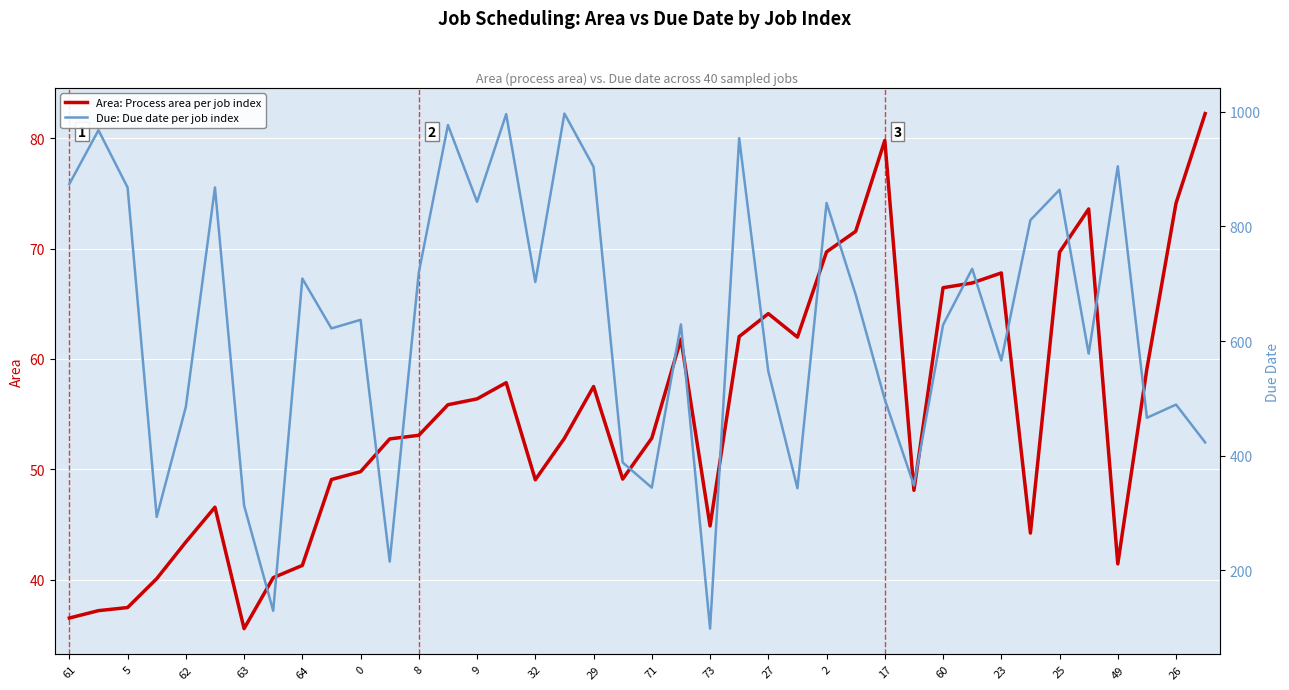

Does the chart display data point markers on the line(s)?

No